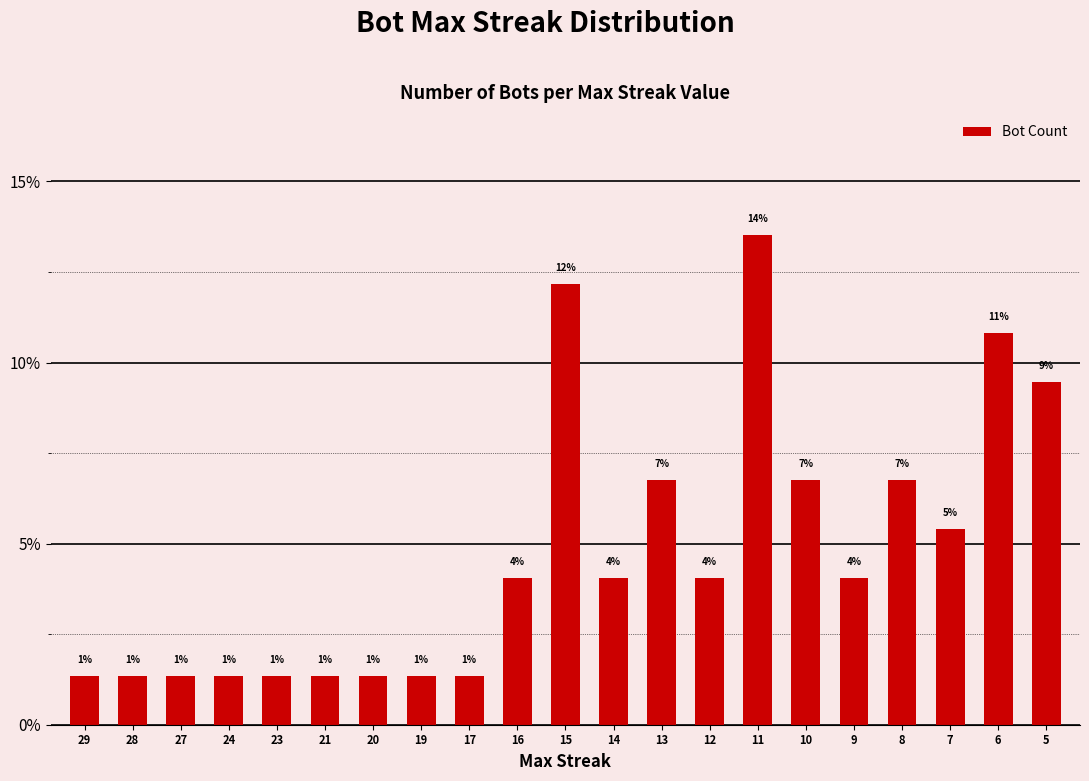

True or false: the data shows 5.4 at 7.

True